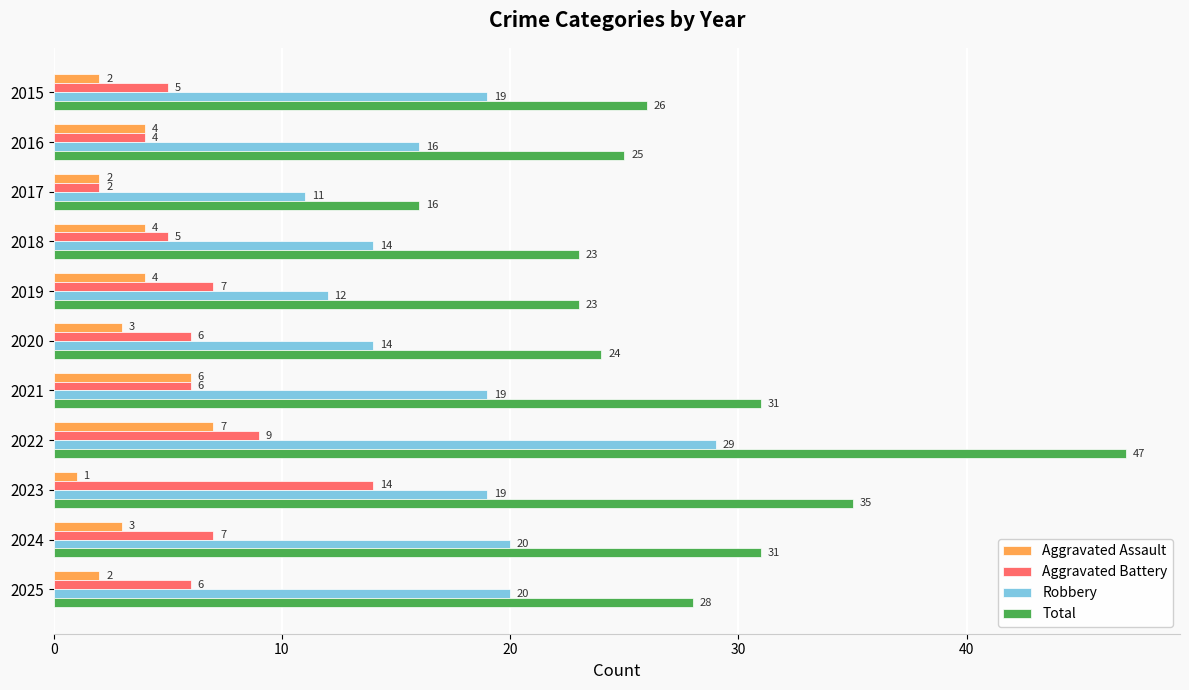

Count the number of data series in this chart.

4